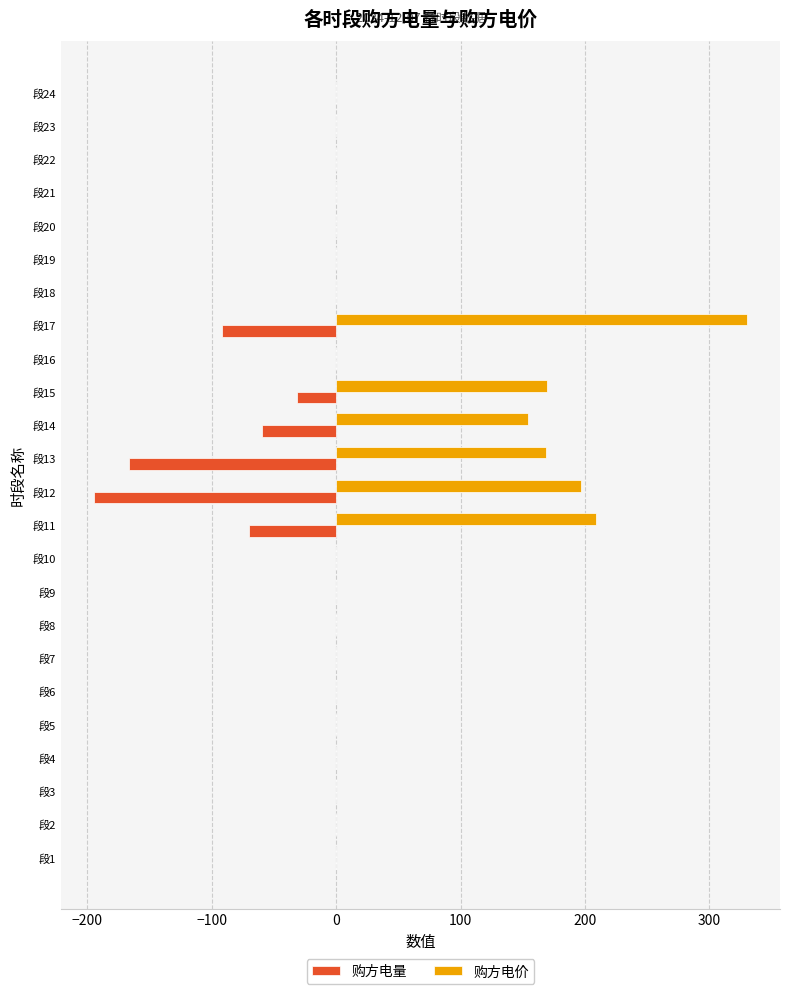

Which category has the highest value across all series?

段17